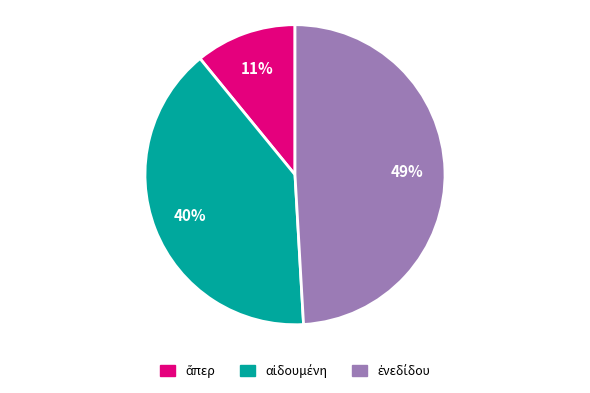

To the nearest percent, what is the difference between the largest and smallest slice percentages?

38%